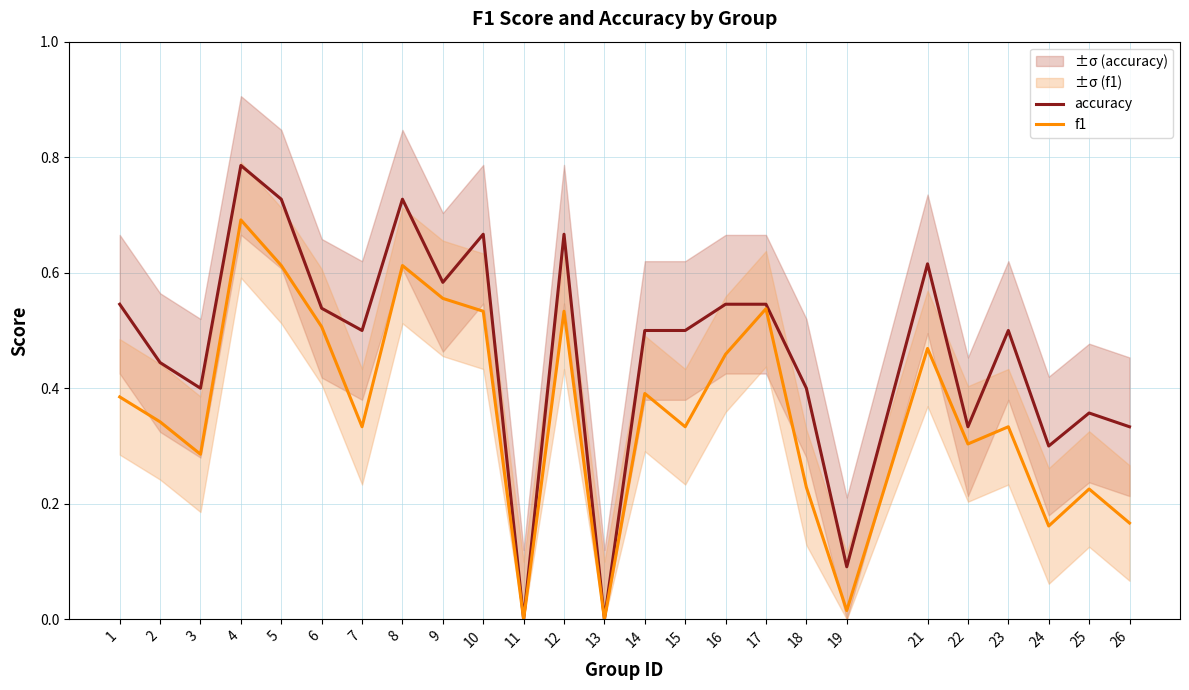

Reading left to right, extract all data points from this chart.

accuracy: 0.5	0.4	0.4	0.8	0.7	0.5	0.5	0.7	0.6	0.7	0.0	0.7	0.0	0.5	0.5	0.5	0.5	0.4	0.1	0.6	0.3	0.5	0.3	0.4	0.3
f1: 0.4	0.3	0.3	0.7	0.6	0.5	0.3	0.6	0.6	0.5	0.0	0.5	0.0	0.4	0.3	0.5	0.5	0.2	0.0	0.5	0.3	0.3	0.2	0.2	0.2